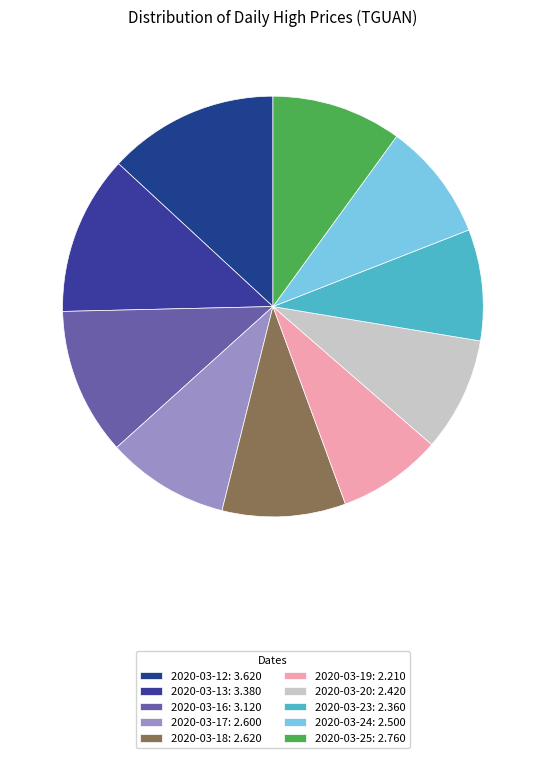

What is the change in value from 2020-03-16 to 2020-03-24?

-0.6